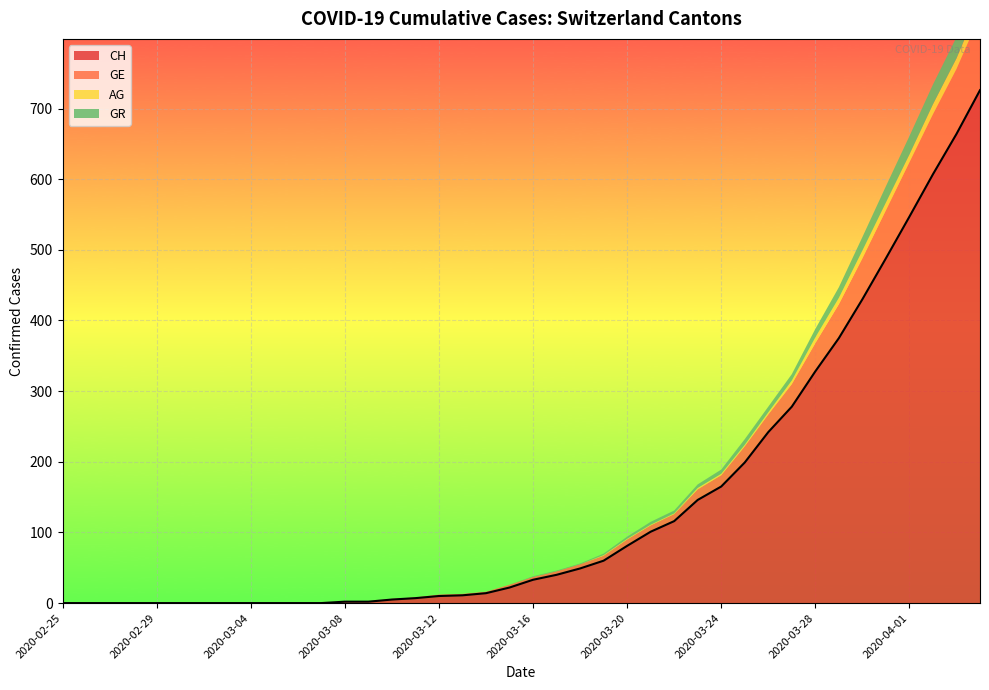

Does the chart display data point markers on the line(s)?

No